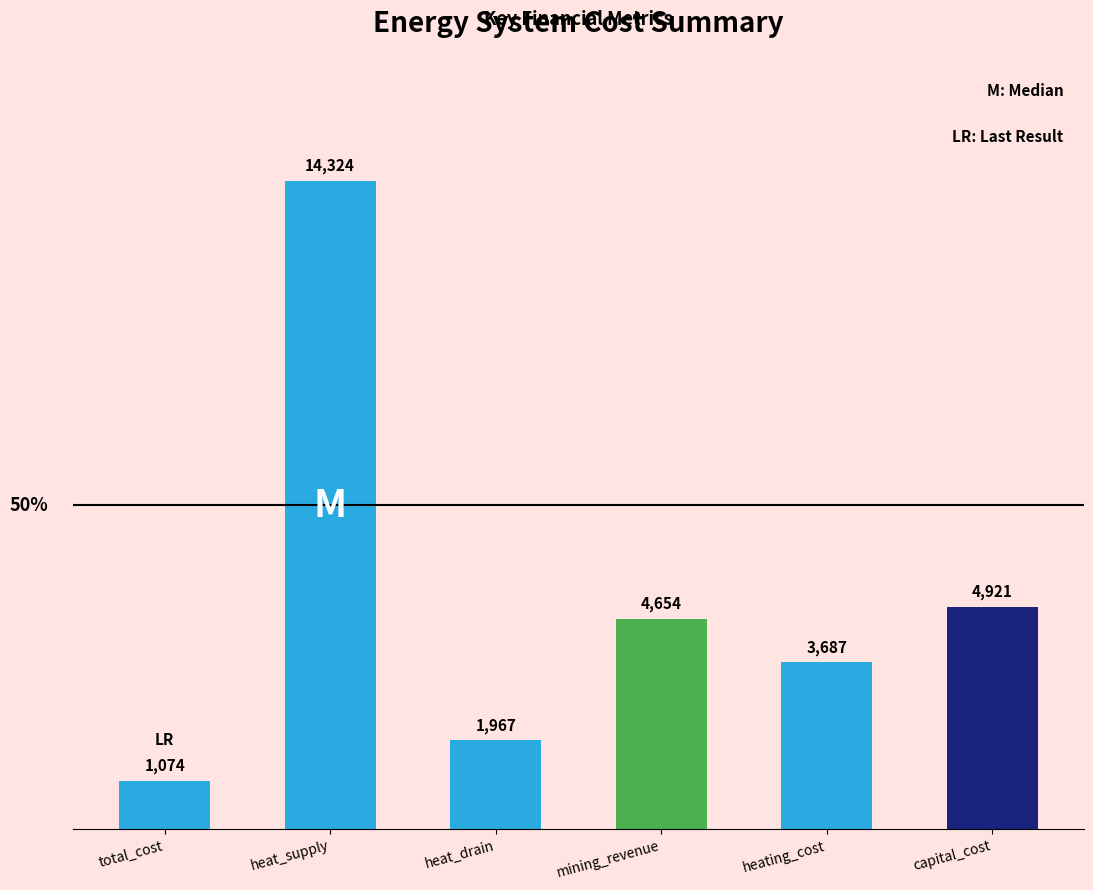

Rank the categories by value from highest to lowest.

heat_supply, capital_cost, mining_revenue, heating_cost, heat_drain, total_cost